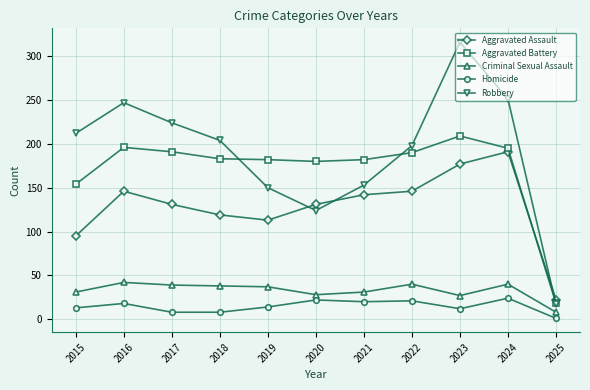

In Robbery, how many points are lower than both neighbors (excluding endpoints)?

1